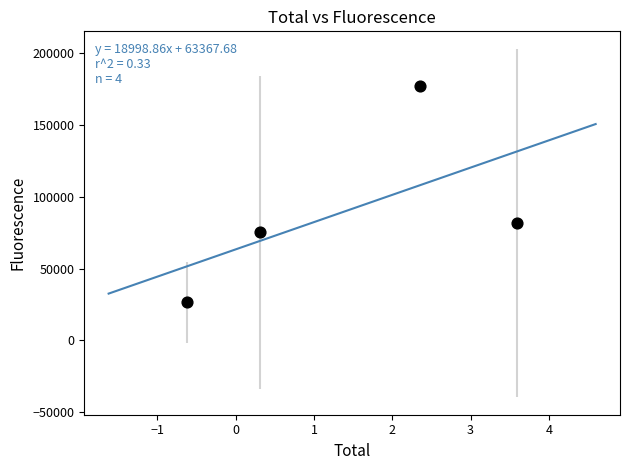

What is the average Y value?

90146.1